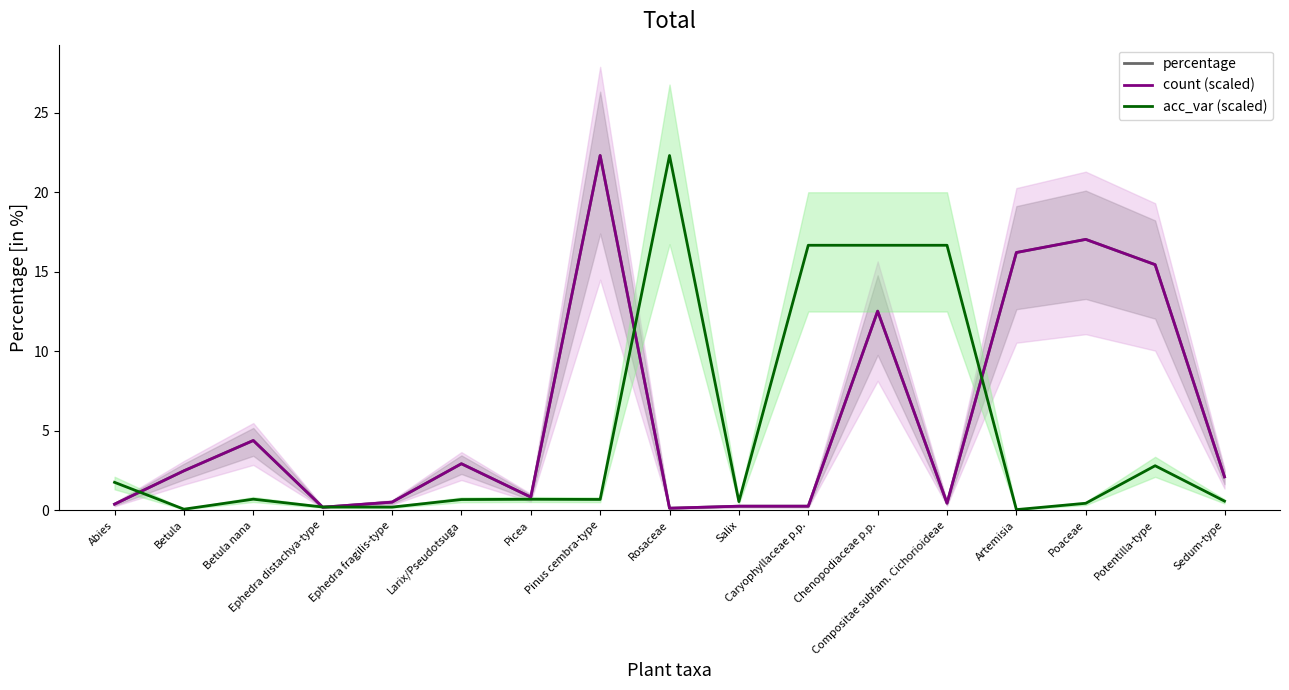

Reading right to left, extract all data points from this chart.

percentage: Sedum-type=2.1	Potentilla-type=15.4	Poaceae=17.0	Artemisia=16.2	Compositae subfam. Cichorioideae=0.4	Chenopodiaceae p.p.=12.5	Caryophyllaceae p.p.=0.3	Salix=0.3	Rosaceae=0.1	Pinus cembra-type=22.3	Picea=0.8	Larix/Pseudotsuga=2.9	Ephedra fragilis-type=0.5	Ephedra distachya-type=0.2	Betula nana=4.4	Betula=2.5	Abies=0.4
count (scaled): Sedum-type=2.1	Potentilla-type=15.4	Poaceae=17.0	Artemisia=16.2	Compositae subfam. Cichorioideae=0.4	Chenopodiaceae p.p.=12.5	Caryophyllaceae p.p.=0.3	Salix=0.3	Rosaceae=0.1	Pinus cembra-type=22.3	Picea=0.8	Larix/Pseudotsuga=2.9	Ephedra fragilis-type=0.5	Ephedra distachya-type=0.2	Betula nana=4.4	Betula=2.5	Abies=0.4
acc_var (scaled): Sedum-type=0.6	Potentilla-type=2.8	Poaceae=0.4	Artemisia=0.0	Compositae subfam. Cichorioideae=16.7	Chenopodiaceae p.p.=16.7	Caryophyllaceae p.p.=16.7	Salix=0.5	Rosaceae=22.3	Pinus cembra-type=0.7	Picea=0.7	Larix/Pseudotsuga=0.7	Ephedra fragilis-type=0.2	Ephedra distachya-type=0.2	Betula nana=0.7	Betula=0.1	Abies=1.8